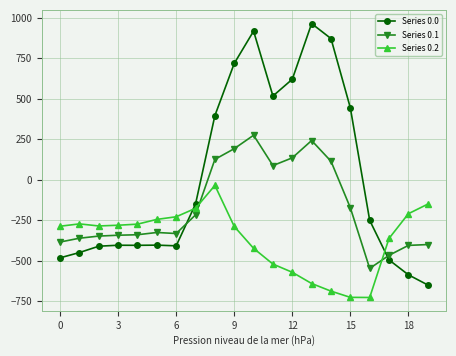

Does the chart have visible grid lines?

Yes